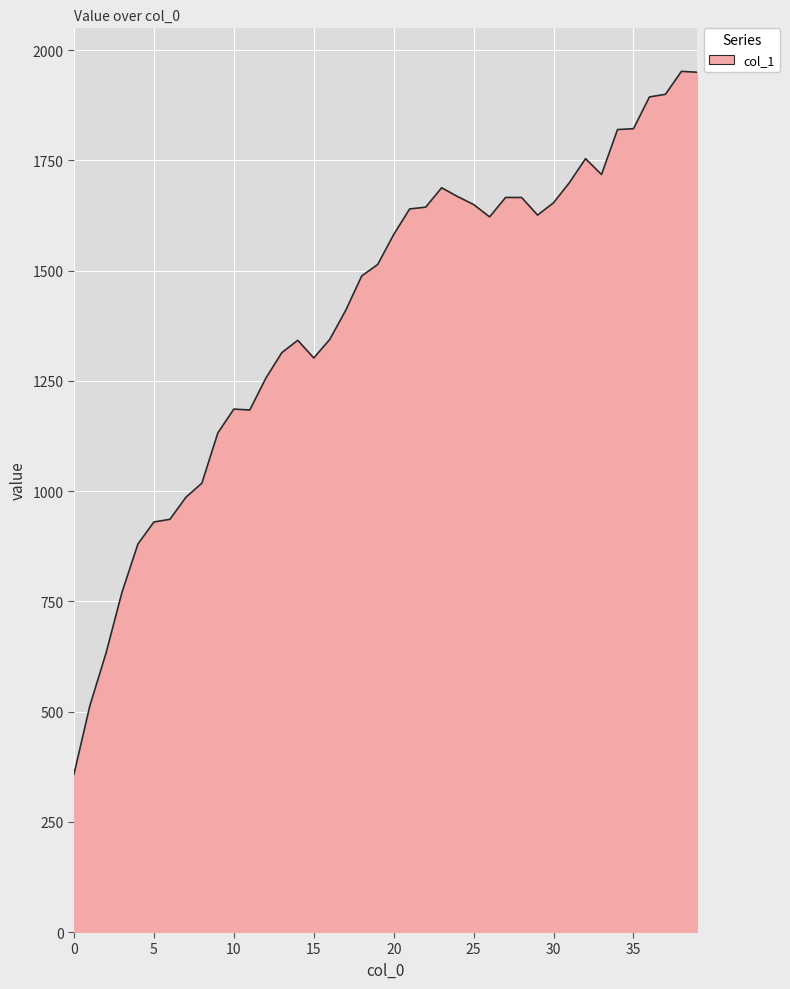

What is the difference between the maximum and minimum values?

1594